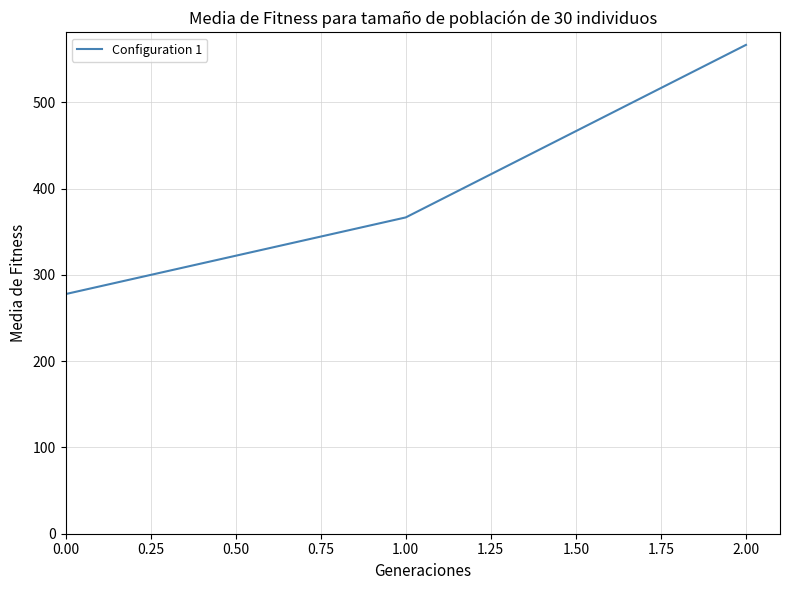

What is the sum of all values?

1211.1